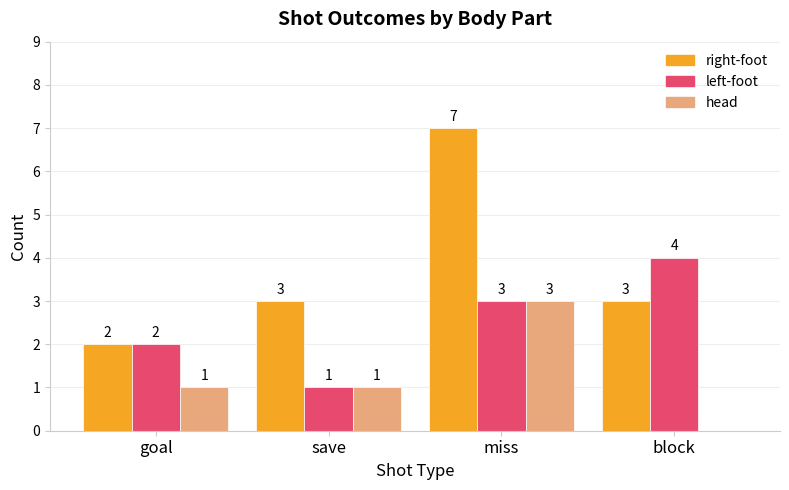

Between goal and miss, which series saw the biggest shift?

right-foot